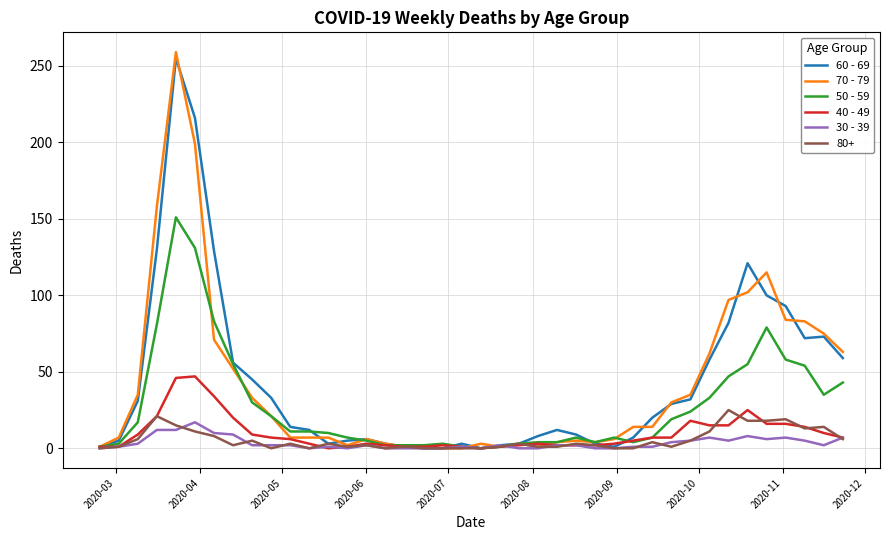

Which series has the widest spread of values?

70 - 79